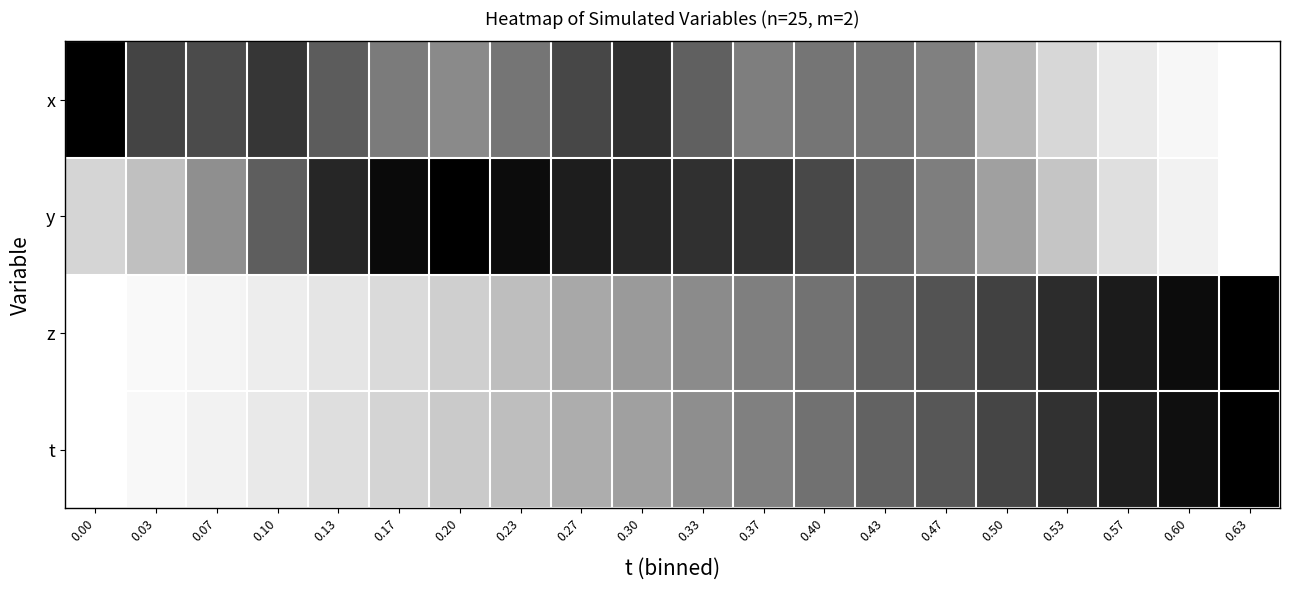

Reading left to right, transcribe all the data shown in this chart.

x: 0.00=1.0	0.03=0.8	0.07=0.8	0.10=0.8	0.13=0.7	0.17=0.6	0.20=0.5	0.23=0.6	0.27=0.8	0.30=0.8	0.33=0.7	0.37=0.6	0.40=0.6	0.43=0.6	0.47=0.6	0.50=0.4	0.53=0.3	0.57=0.2	0.60=0.1	0.63=0.0
y: 0.00=0.3	0.03=0.4	0.07=0.5	0.10=0.7	0.13=0.9	0.17=1.0	0.20=1.0	0.23=1.0	0.27=0.9	0.30=0.9	0.33=0.8	0.37=0.8	0.40=0.8	0.43=0.7	0.47=0.6	0.50=0.5	0.53=0.3	0.57=0.2	0.60=0.1	0.63=0.0
z: 0.00=0.0	0.03=0.0	0.07=0.1	0.10=0.1	0.13=0.2	0.17=0.2	0.20=0.3	0.23=0.4	0.27=0.4	0.30=0.5	0.33=0.5	0.37=0.6	0.40=0.6	0.43=0.7	0.47=0.7	0.50=0.8	0.53=0.9	0.57=0.9	0.60=1.0	0.63=1.0
t: 0.00=0.0	0.03=0.1	0.07=0.1	0.10=0.2	0.13=0.2	0.17=0.3	0.20=0.3	0.23=0.4	0.27=0.4	0.30=0.5	0.33=0.5	0.37=0.6	0.40=0.6	0.43=0.7	0.47=0.7	0.50=0.8	0.53=0.8	0.57=0.9	0.60=0.9	0.63=1.0